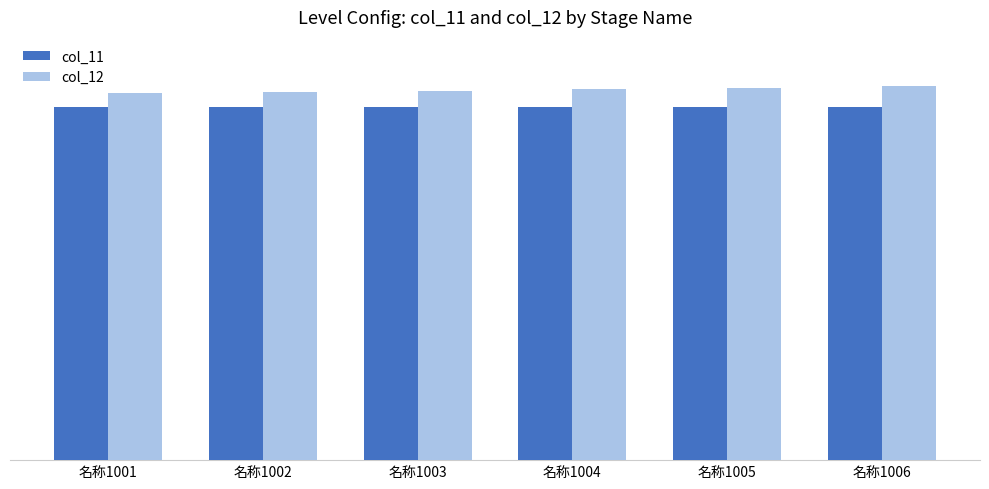

What are all the series names shown in the legend?

col_11, col_12